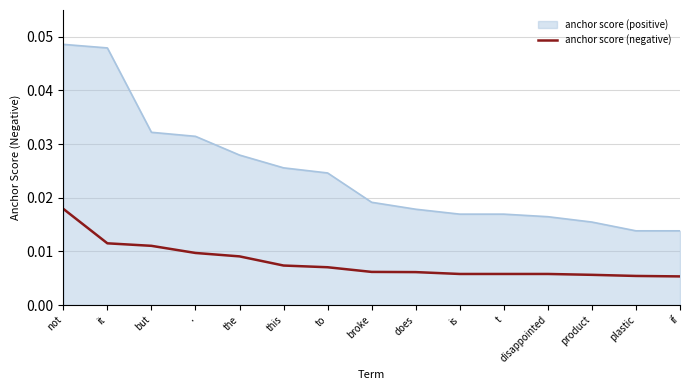

Does the chart have visible grid lines?

Yes